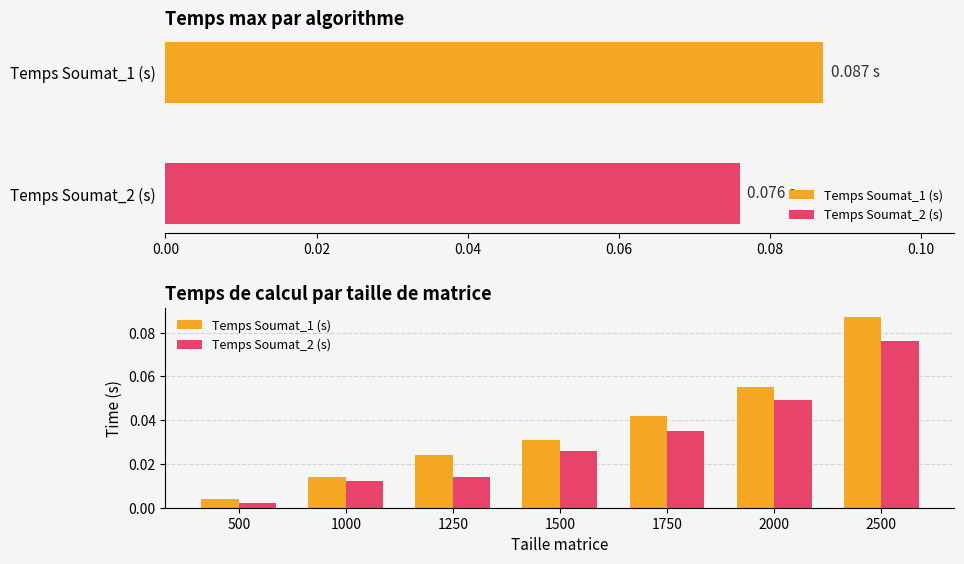

Reading left to right, what are all the values shown in this chart?

Temps Soumat_1 (s): 0.0	0.0	0.0	0.0	0.0	0.1	0.1
Temps Soumat_2 (s): 0.0	0.0	0.0	0.0	0.0	0.0	0.1